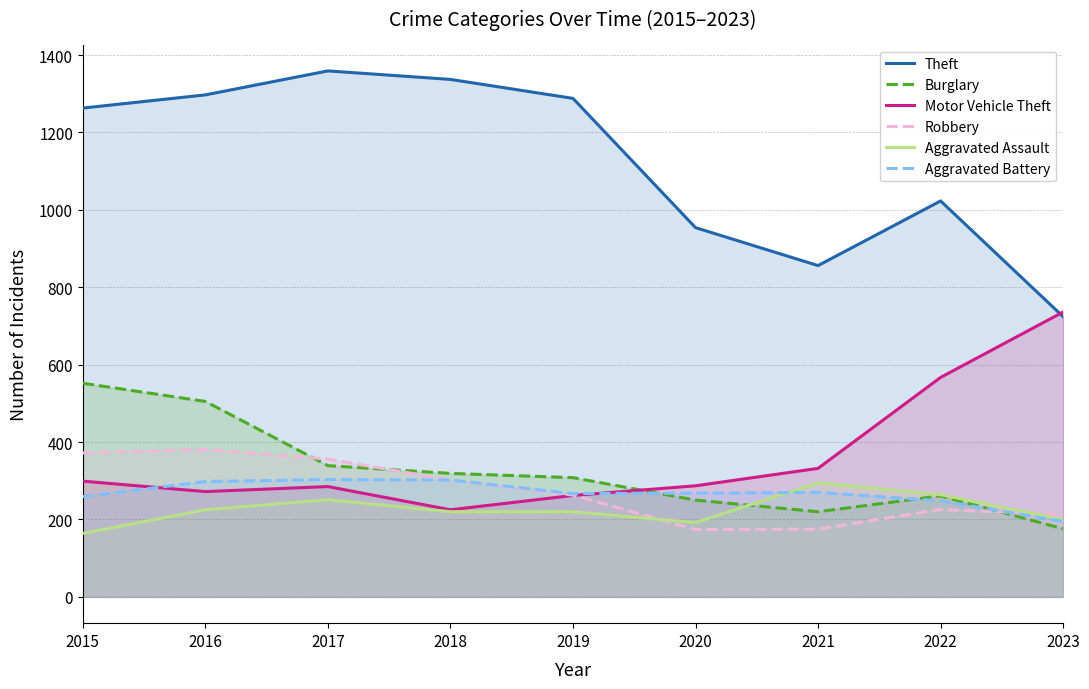

At which label does Burglary reach its peak?

2015